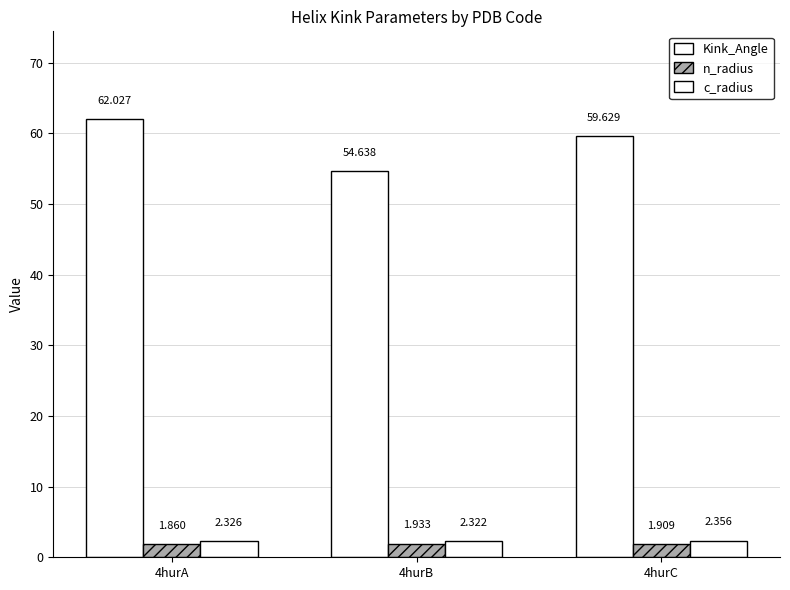

What is the difference between the highest and lowest values at 4hurC?

57.7